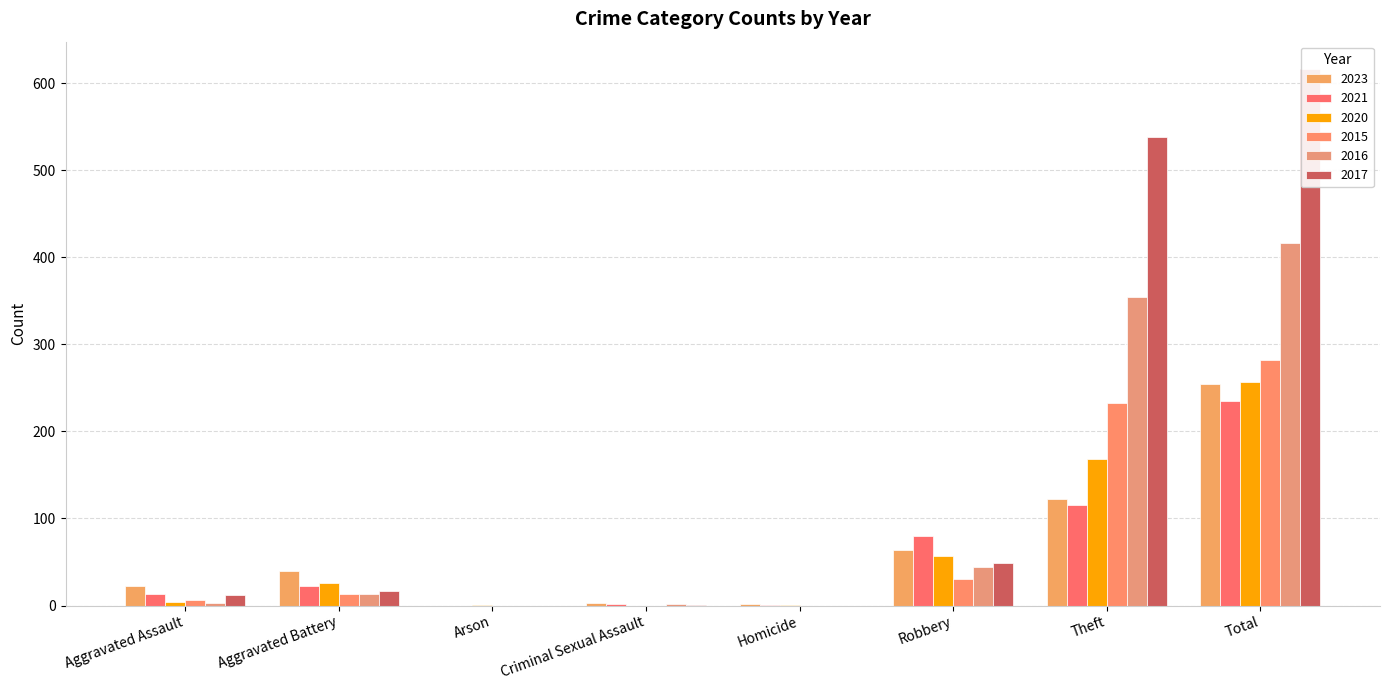

Count the number of categories in the chart.

8